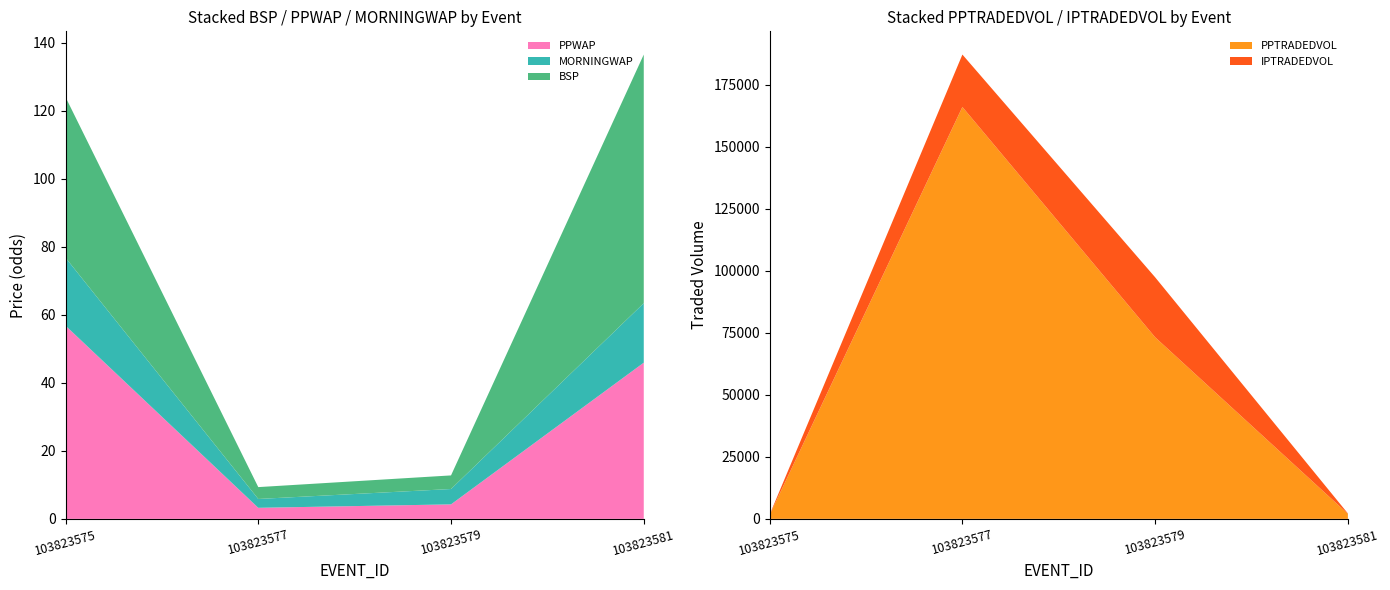

Reading left to right, transcribe all the data shown in this chart.

PPWAP: 103823575=56.8	103823577=3.2	103823579=4.3	103823581=45.9
MORNINGWAP: 103823575=20.0	103823577=2.6	103823579=4.5	103823581=17.5
BSP: 103823575=47.2	103823577=3.5	103823579=4.0	103823581=73.1
PPTRADEDVOL: 103823575=1596.2	103823577=166029.3	103823579=73199.7	103823581=2028.2
IPTRADEDVOL: 103823575=119.9	103823577=21127.8	103823579=24173.9	103823581=159.3